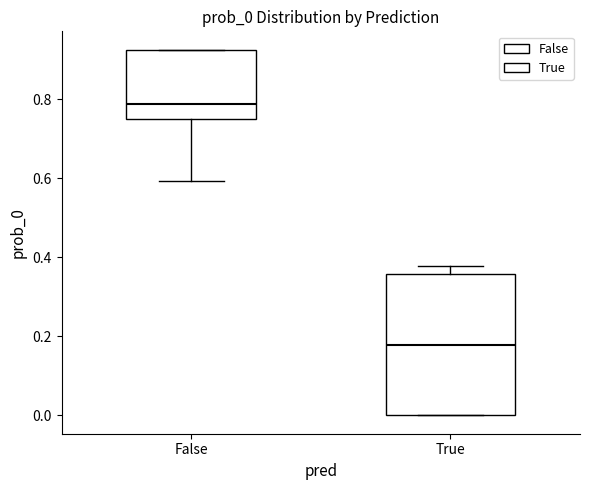

Reading left to right, read every box against the y-axis: the position of its median line, the range the box covers, and the ends of its whiskers. The values are not printed on the chart, so give them approximately, as read against the axis.

False: median 0.78, box 0.76 to 0.92, whiskers 0.60 to 0.92
True: median 0.18, box 0.00 to 0.36, whiskers 0.00 to 0.38